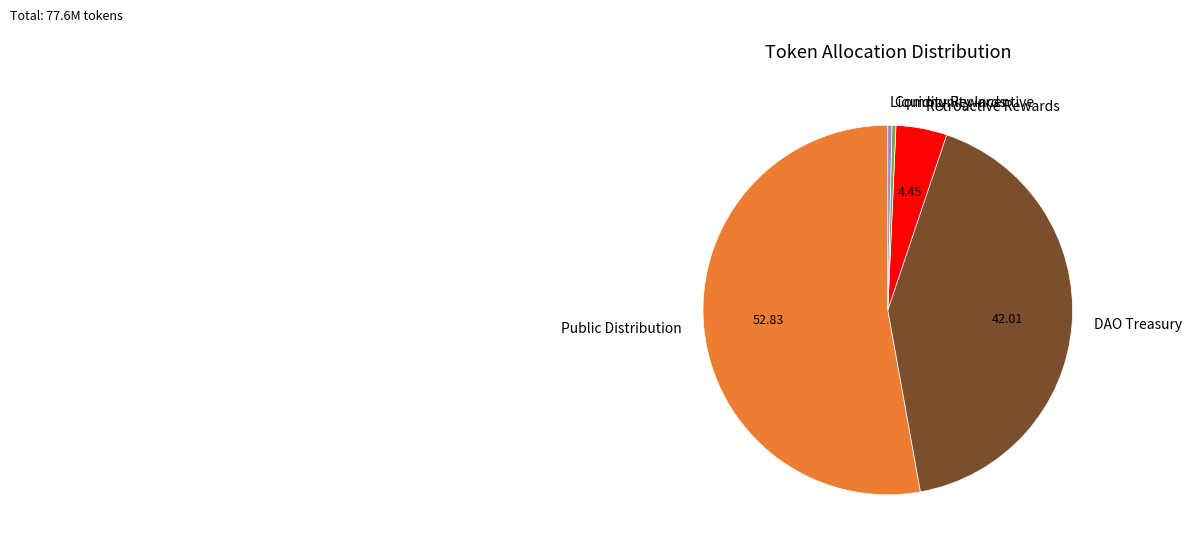

How many segments does this pie chart have?

5